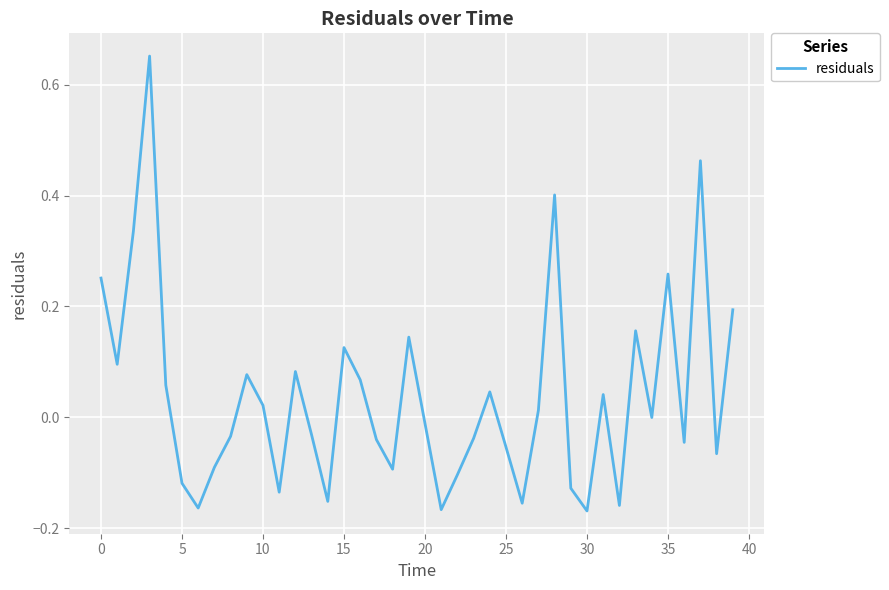

How many lines are shown in the chart?

1